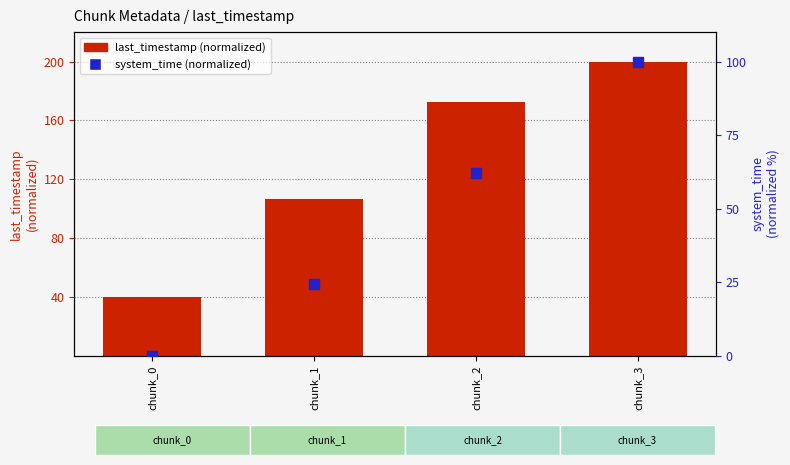

What are all the series names shown in the legend?

last_timestamp (normalized), system_time (normalized)